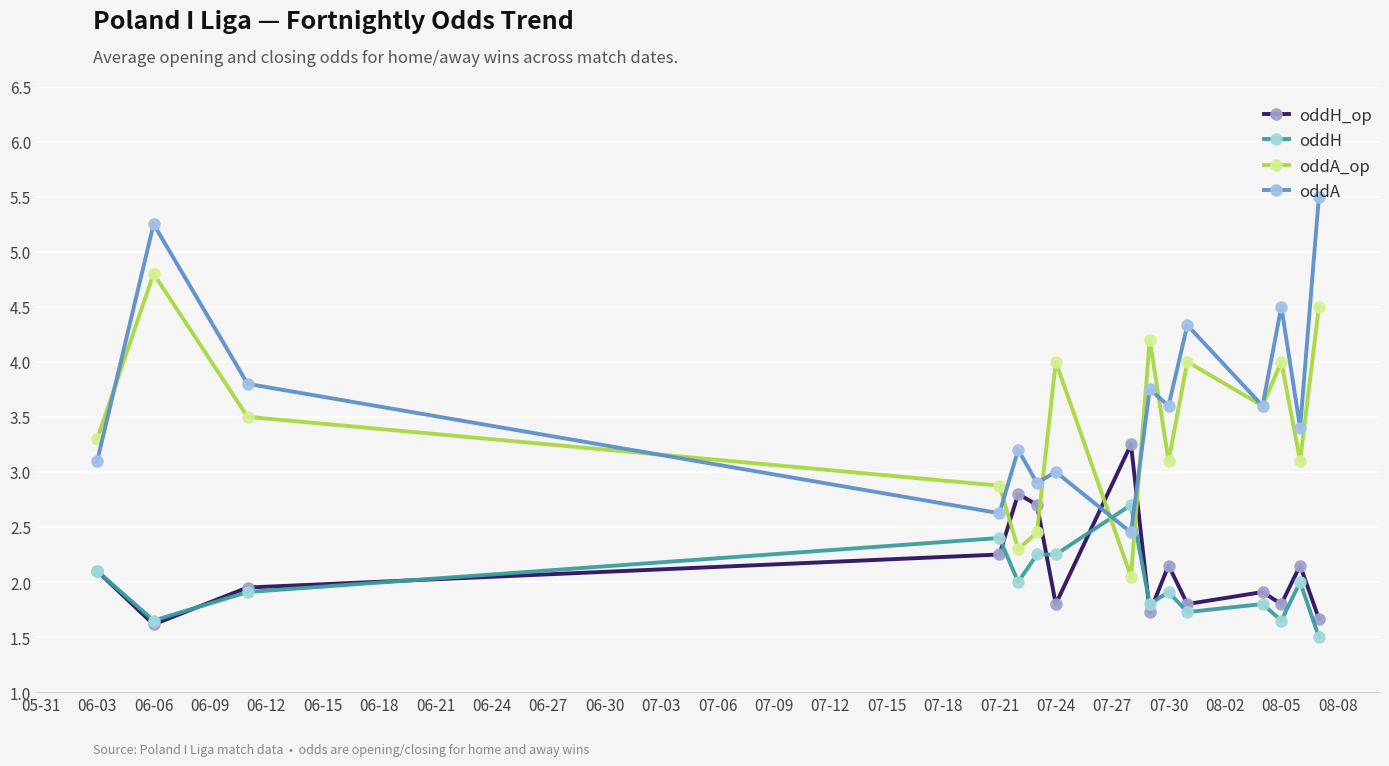

What is the difference between the second highest and second lowest values in the oddA_op series?

2.2